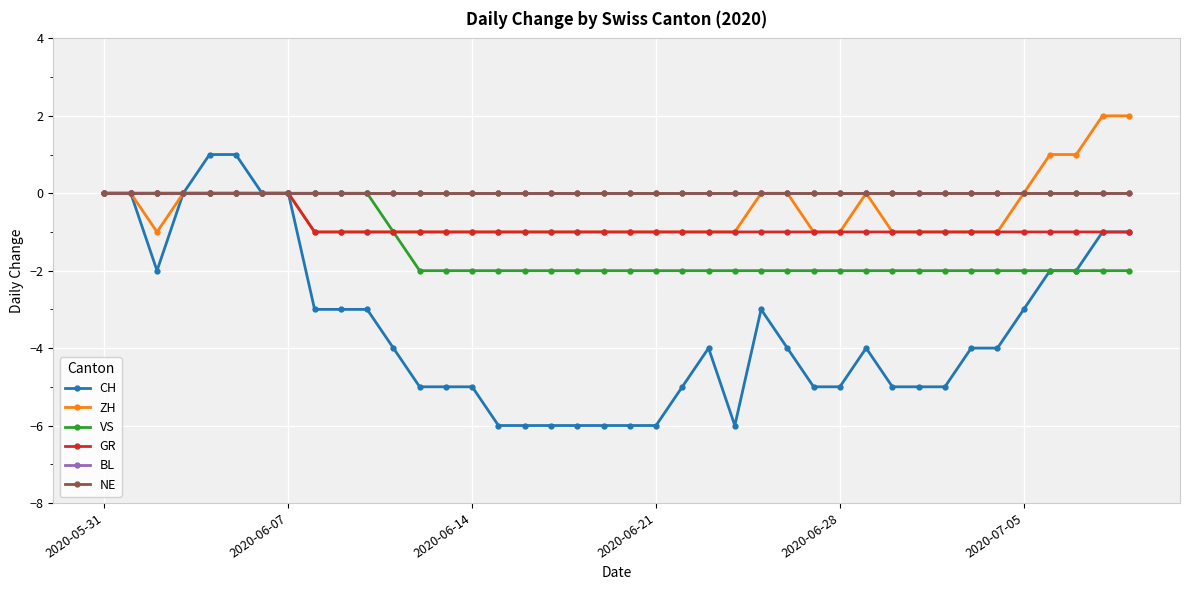

Reading left to right, extract all data points from this chart.

CH: 0	0	-2	0	1	1	0	0	-3	-3	-3	-4	-5	-5	-5	-6	-6	-6	-6	-6	-6	-6	-5	-4	-6	-3	-4	-5	-5	-4	-5	-5	-5	-4	-4	-3	-2	-2	-1	-1
ZH: 0	0	-1	0	0	0	0	0	-1	-1	-1	-1	-1	-1	-1	-1	-1	-1	-1	-1	-1	-1	-1	-1	-1	0	0	-1	-1	0	-1	-1	-1	-1	-1	0	1	1	2	2
VS: 0	0	0	0	0	0	0	0	0	0	0	-1	-2	-2	-2	-2	-2	-2	-2	-2	-2	-2	-2	-2	-2	-2	-2	-2	-2	-2	-2	-2	-2	-2	-2	-2	-2	-2	-2	-2
GR: 0	0	0	0	0	0	0	0	-1	-1	-1	-1	-1	-1	-1	-1	-1	-1	-1	-1	-1	-1	-1	-1	-1	-1	-1	-1	-1	-1	-1	-1	-1	-1	-1	-1	-1	-1	-1	-1
BL: 0	0	0	0	0	0	0	0	0	0	0	0	0	0	0	0	0	0	0	0	0	0	0	0	0	0	0	0	0	0	0	0	0	0	0	0	0	0	0	0
NE: 0	0	0	0	0	0	0	0	0	0	0	0	0	0	0	0	0	0	0	0	0	0	0	0	0	0	0	0	0	0	0	0	0	0	0	0	0	0	0	0